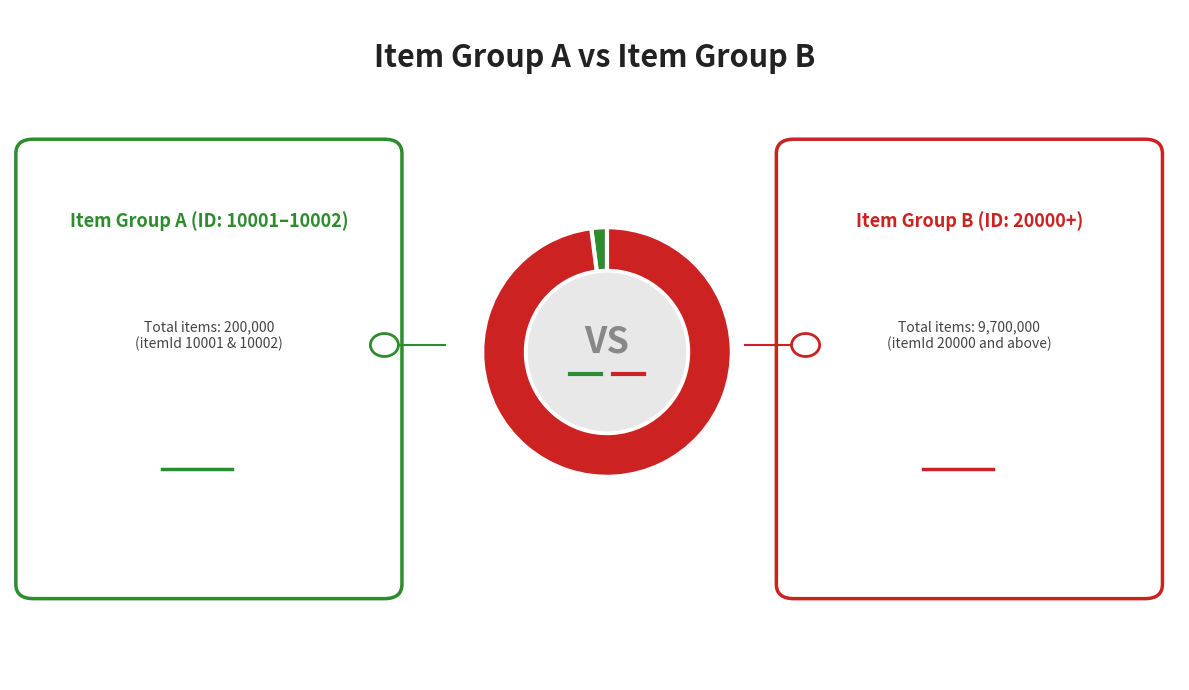

Is there a majority slice in this chart?

Yes